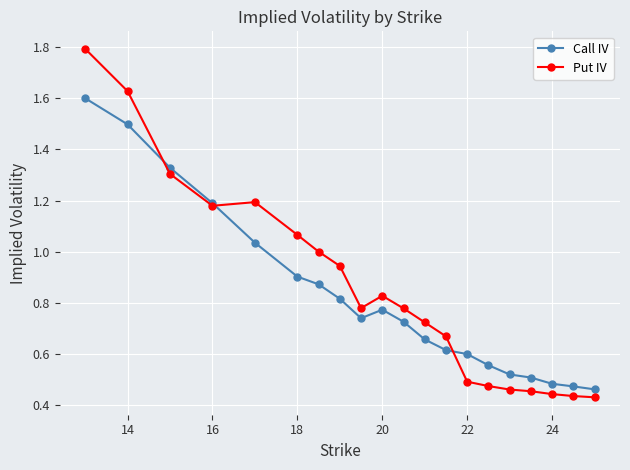

Does the chart have visible grid lines?

Yes